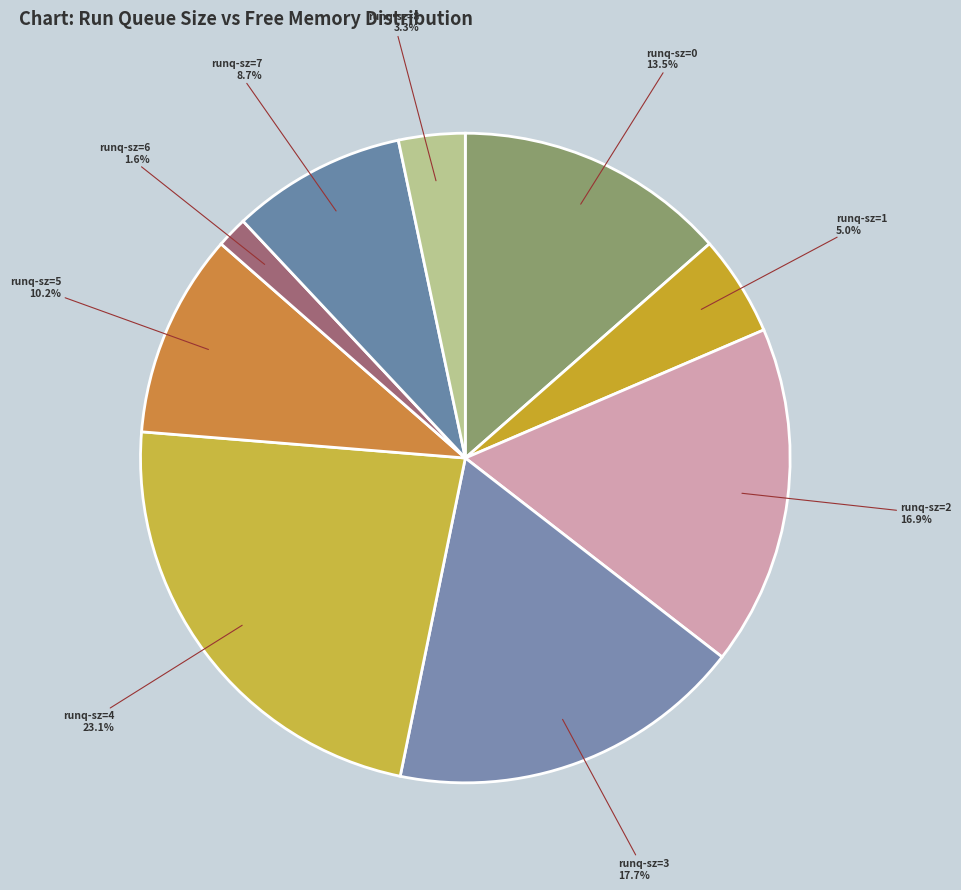

How many slices are in this pie chart?

9